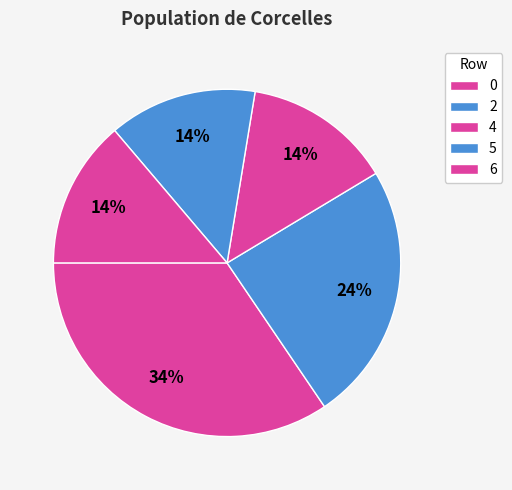

Count the number of slices in the pie.

5